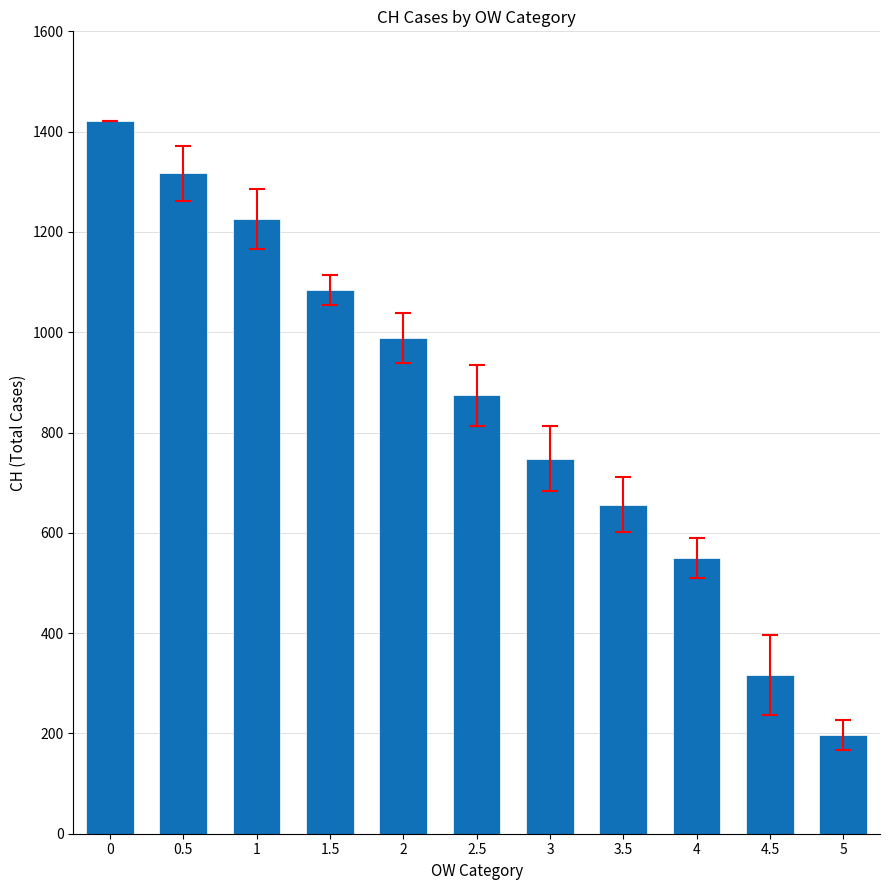

What is the average value?

853